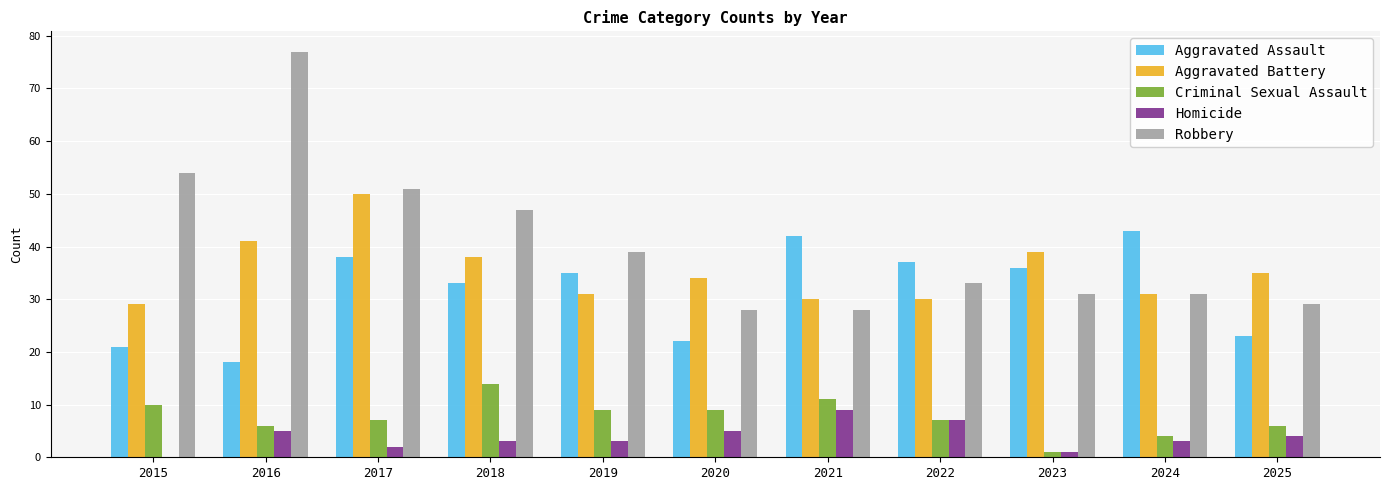

What is the average value of the Homicide series?

4